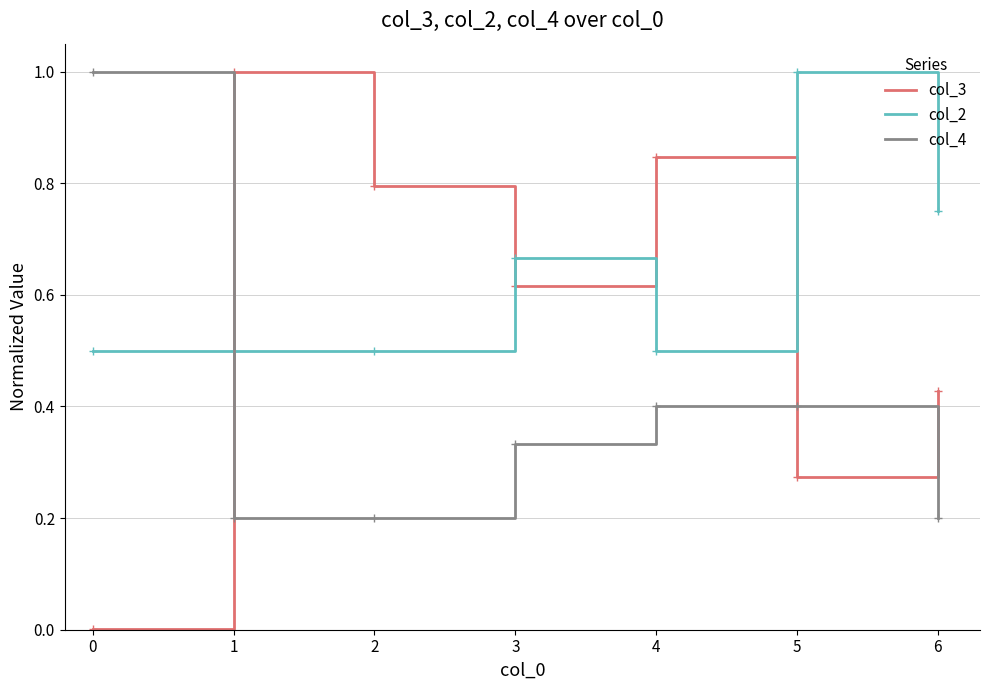

Which series has the widest spread of values?

col_3